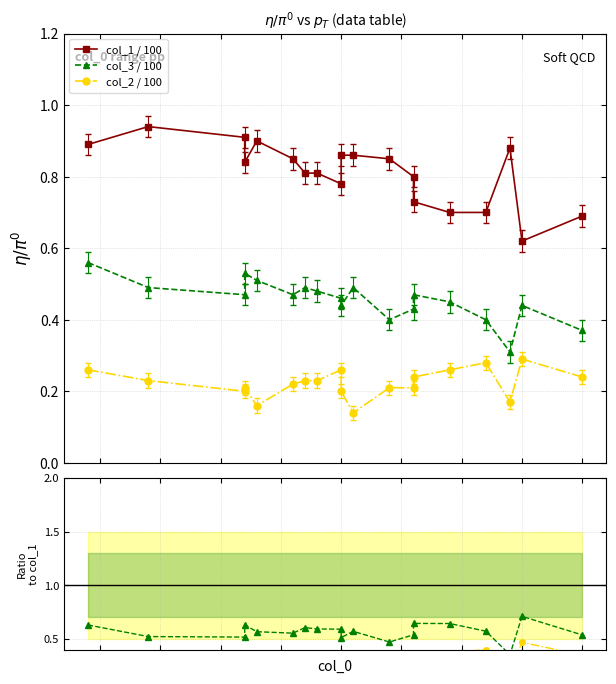

What is the average value of the col_2 / col_1 series?

0.3